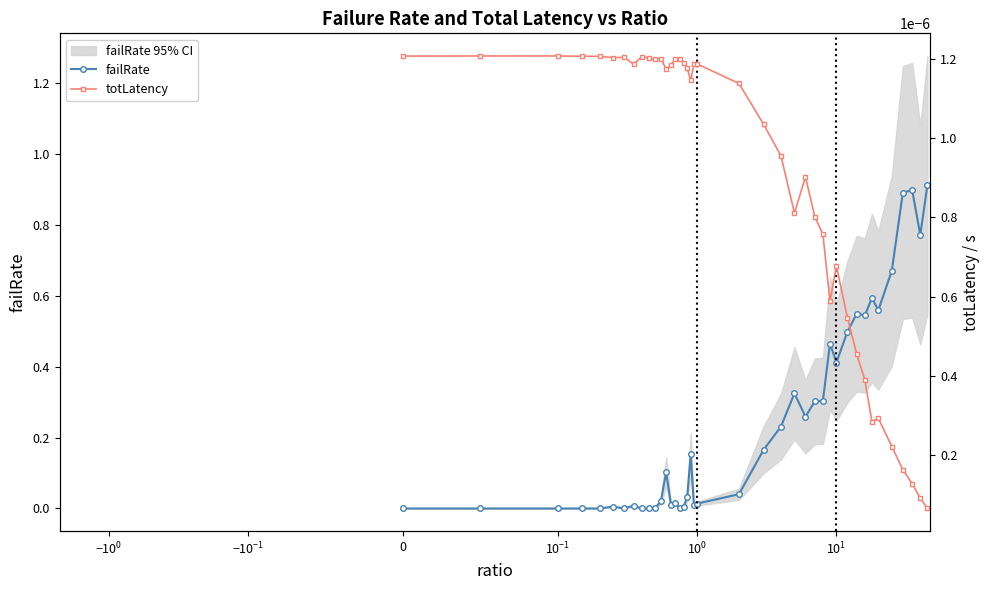

True or false: failRate has more than 1 points higher than both neighbors.

True